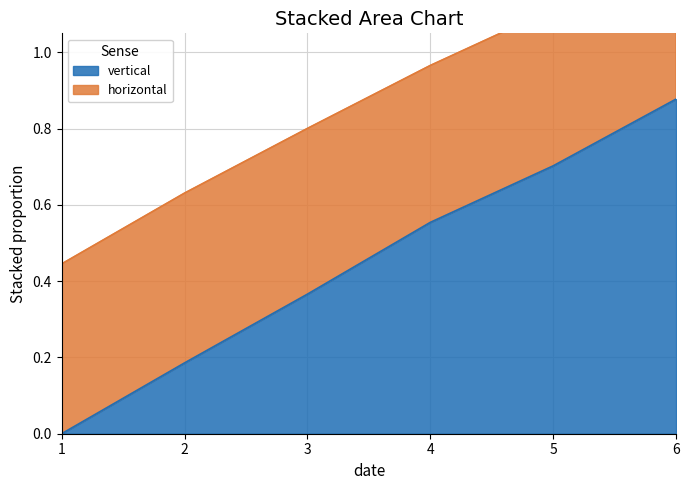

Reading left to right, list all the values displayed in this chart.

1=0.0	2=0.2	3=0.4	4=0.6	5=0.7	6=0.9